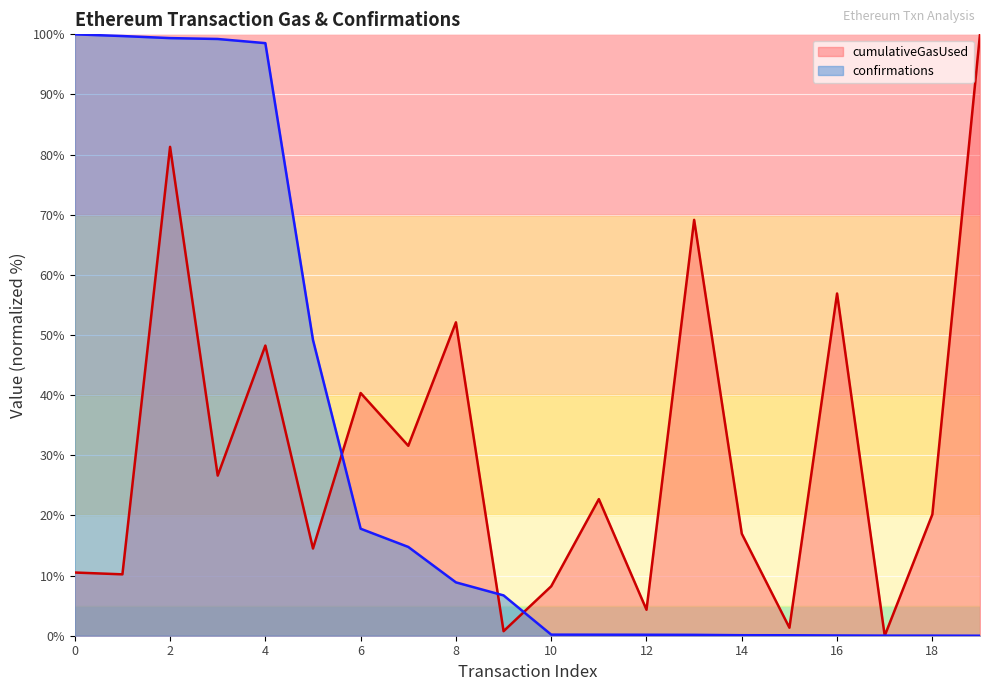

Which has a higher value, 3 or 4?

4